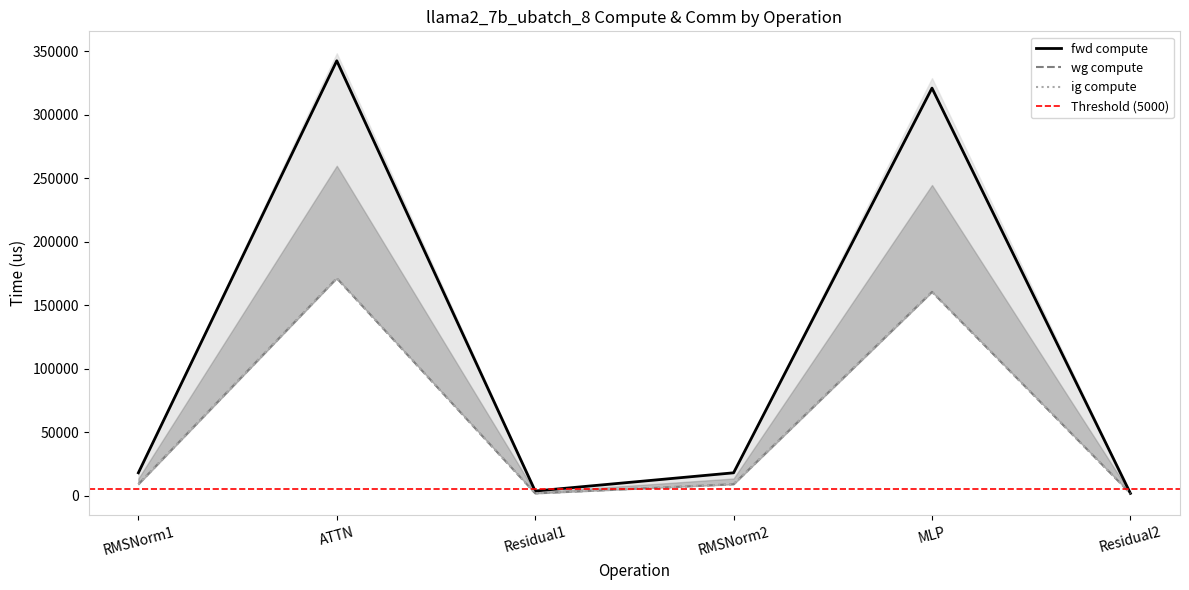

Is it true that wg compute equals 1821.1 at Residual2?

True